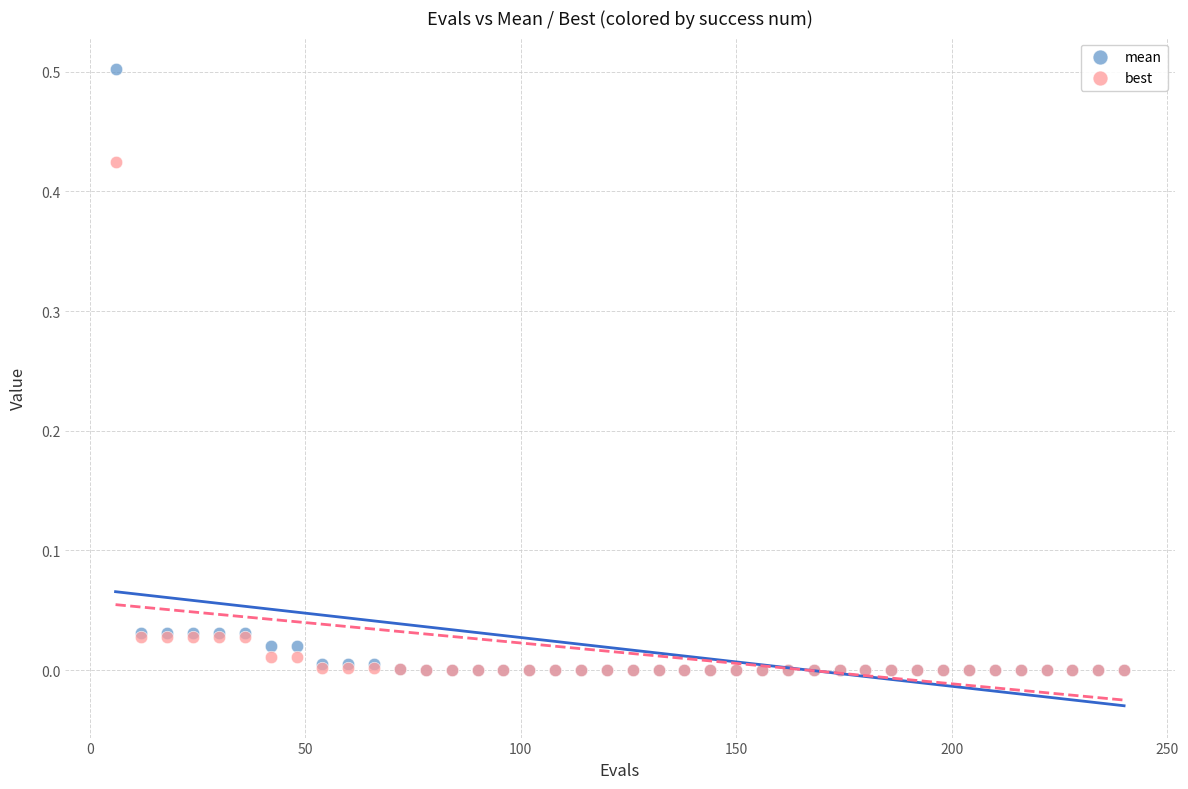

Which series has the largest Y range (max minus min)?

mean